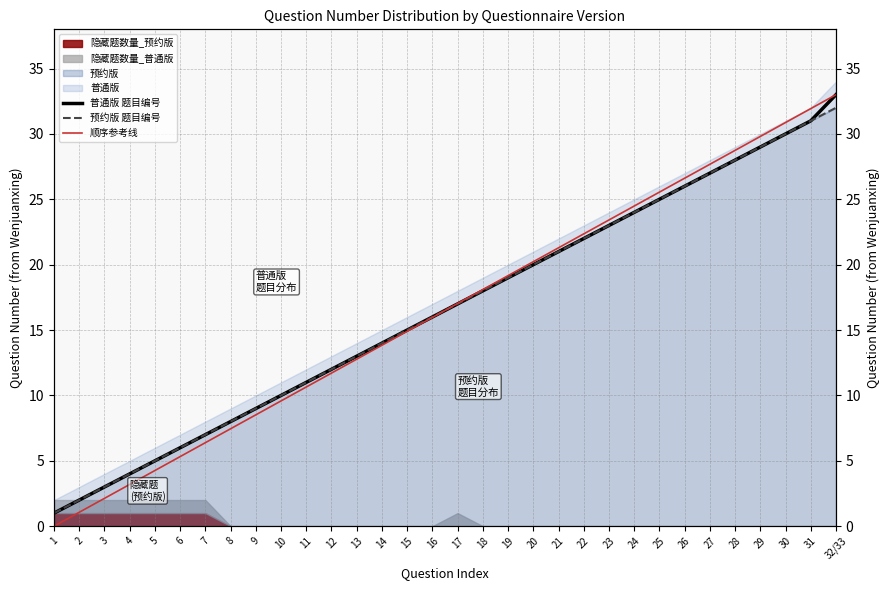

The value of 普通版 题目编号 at 32/33 is 47.6. True or false?

False